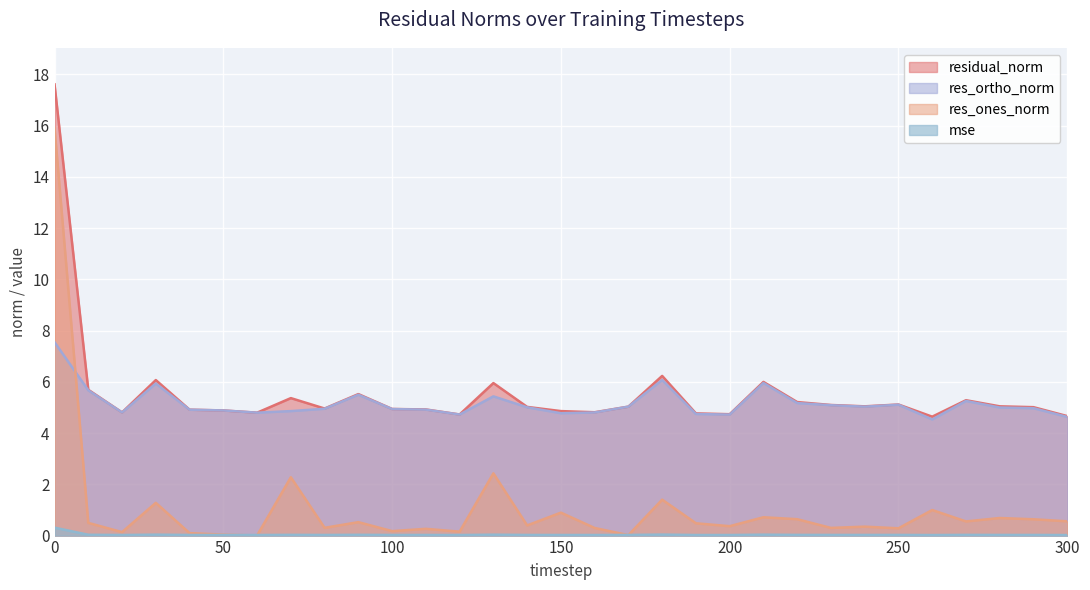

Between 70 and 120, which is larger?

70